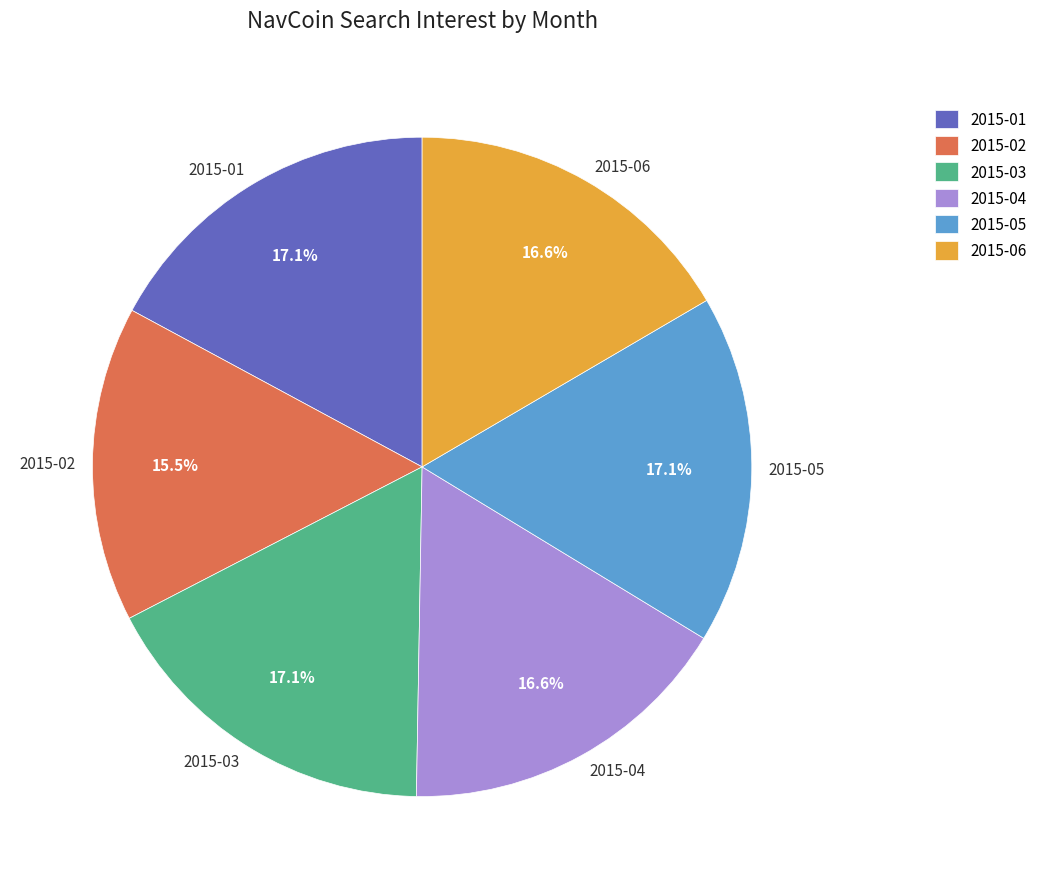

Count the number of slices in the pie.

6